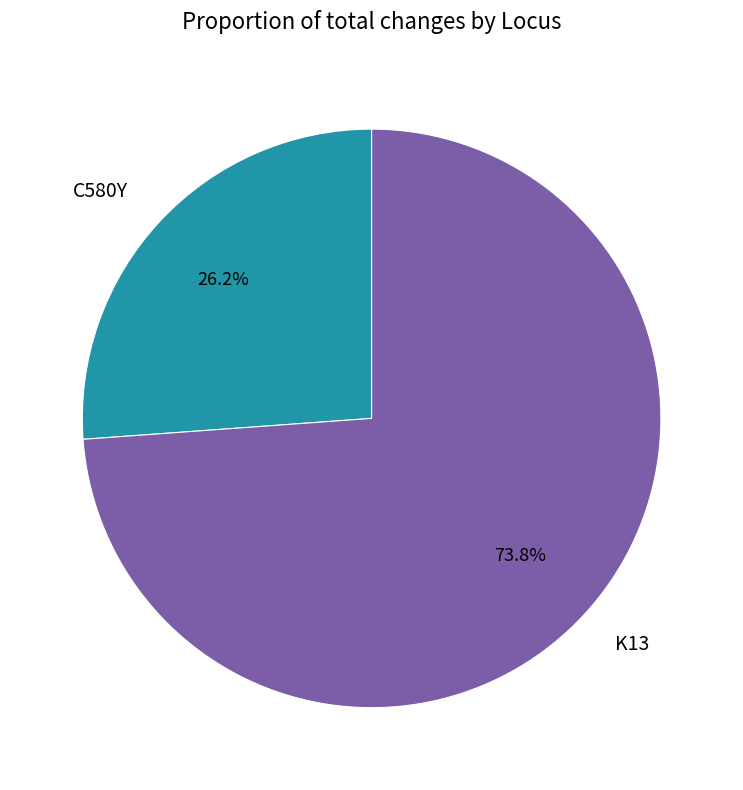

How many segments does this pie chart have?

2